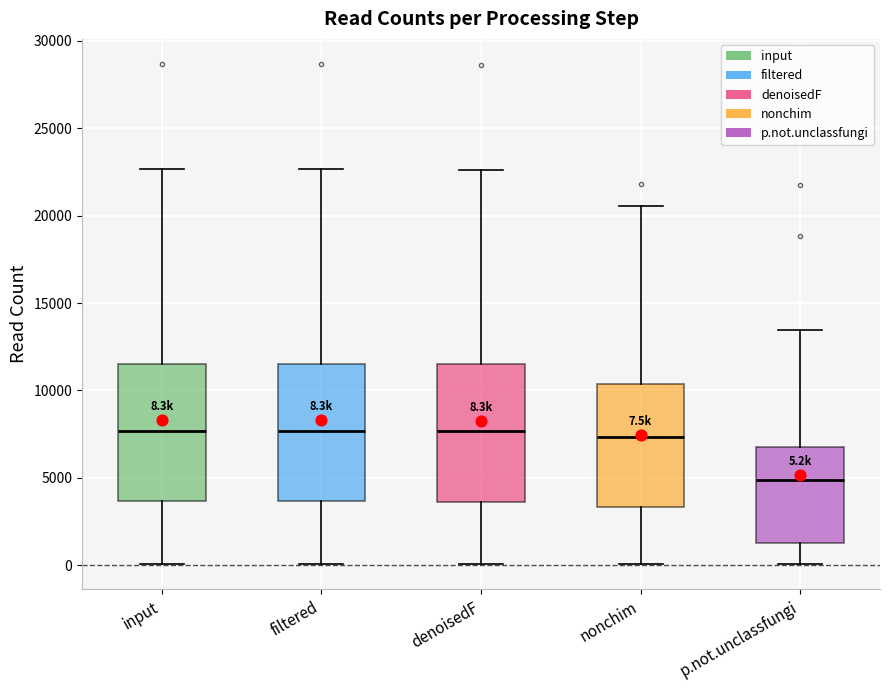

Which box's median line is the lowest?

p.not.unclassfungi